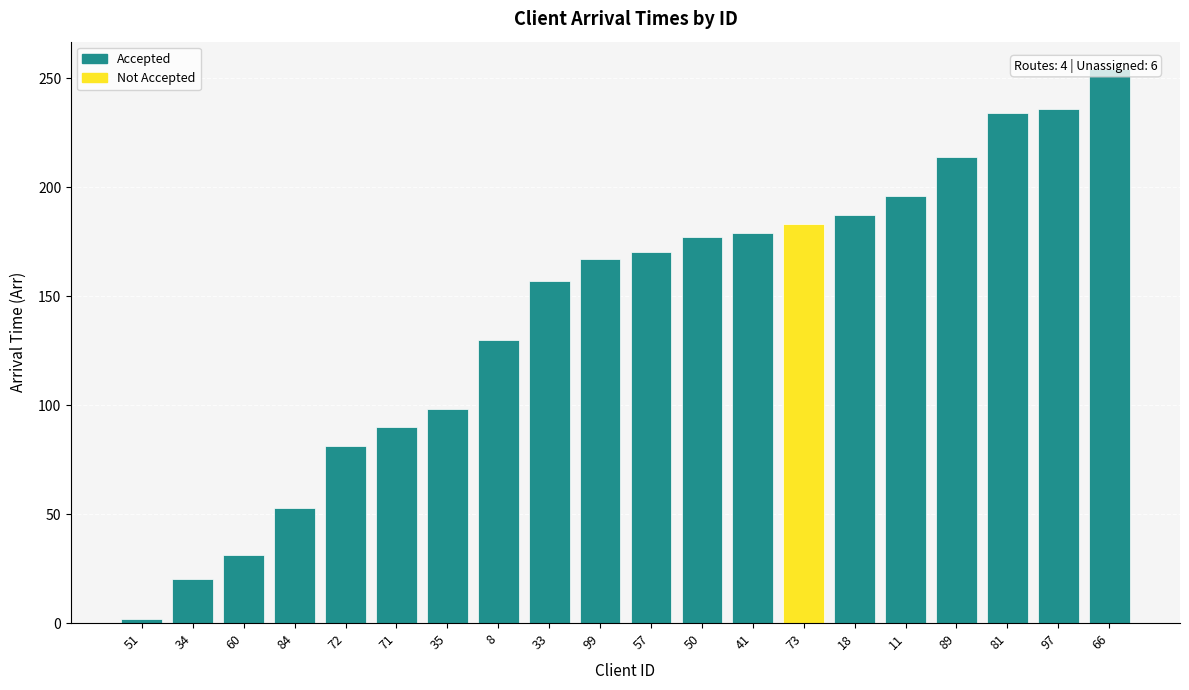

List the labels in order of value, smallest first.

51, 34, 60, 84, 72, 71, 35, 8, 33, 99, 57, 50, 41, 73, 18, 11, 89, 81, 97, 66